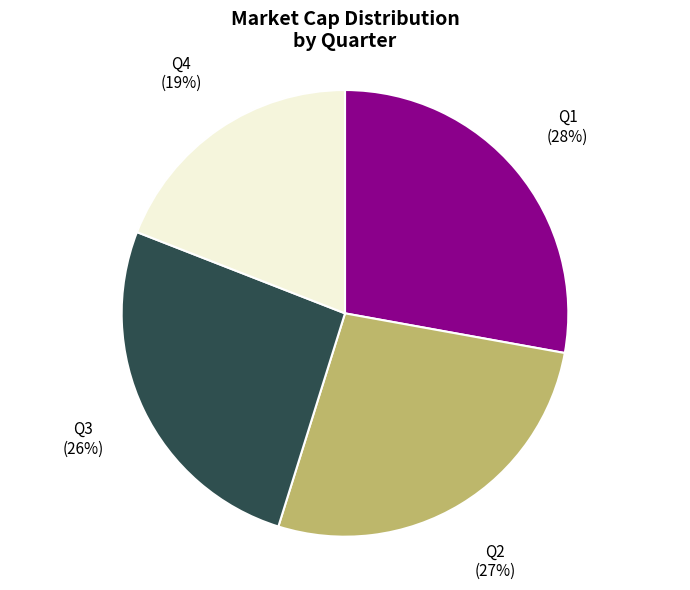

To the nearest percent, what is the difference between the largest and smallest slice percentages?

9%